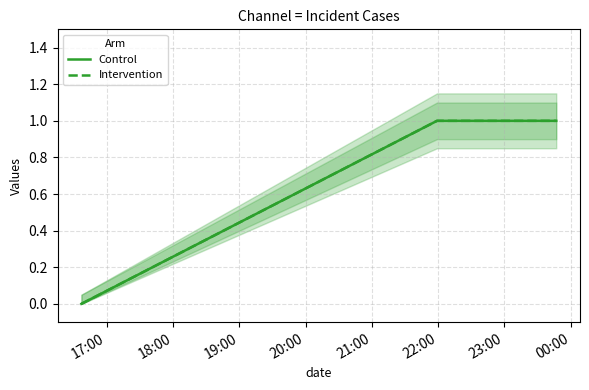

At which label is Intervention closest to 0?

17:00